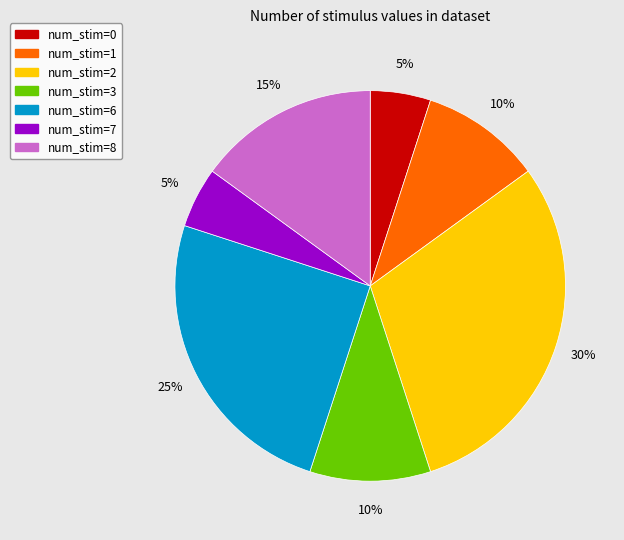

True or false: num_stim=3 accounts for 10% of the total.

True